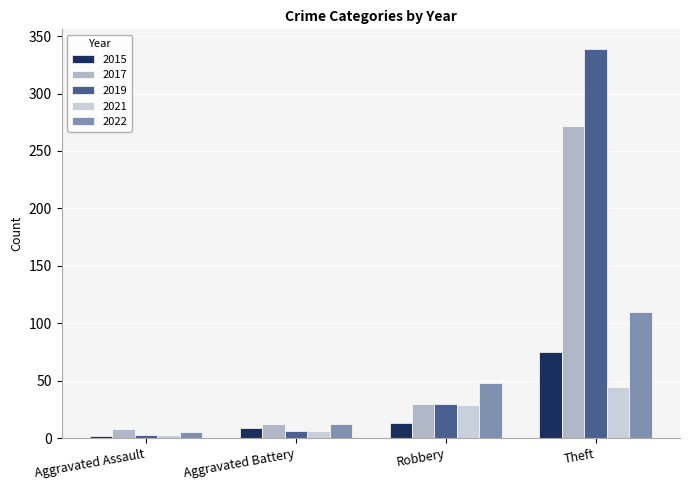

What is the maximum value shown in the chart?

339